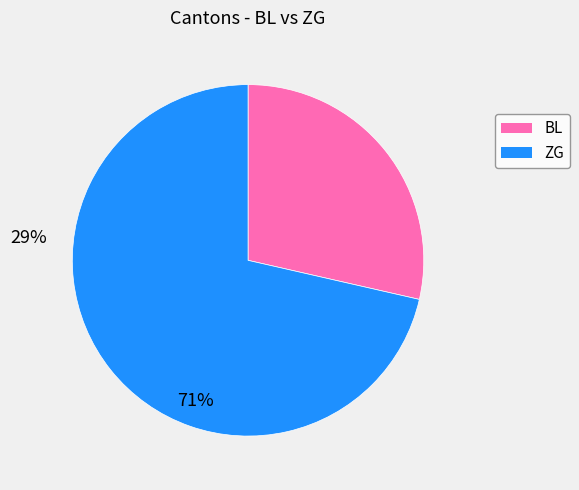

Between ZG and BL, which is larger?

ZG